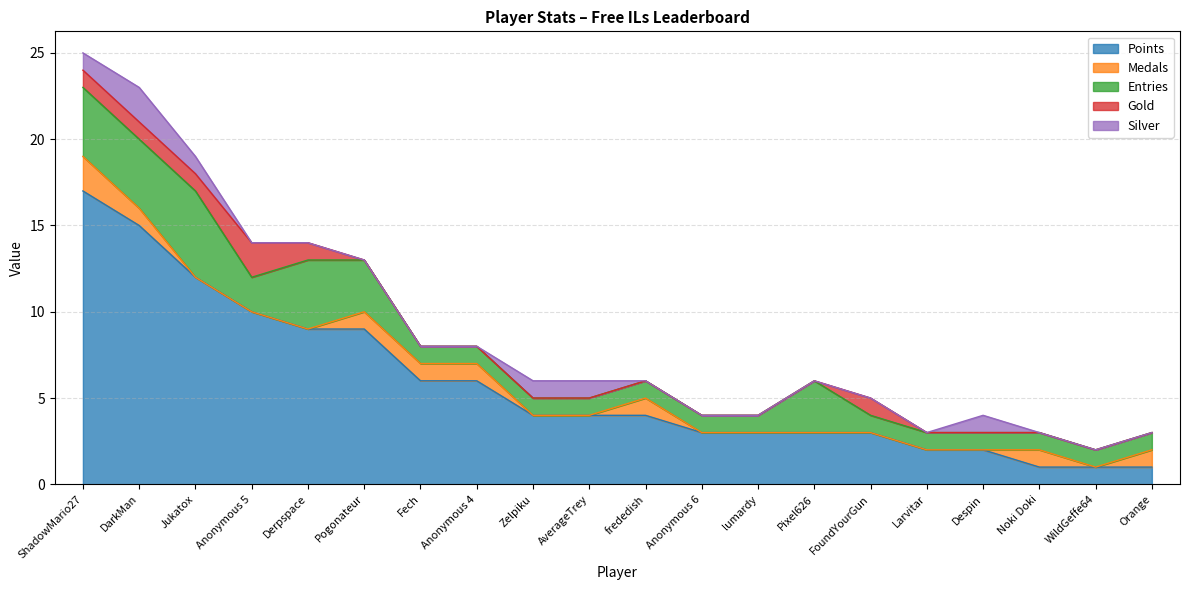

How many data points in Silver are above 0?

6